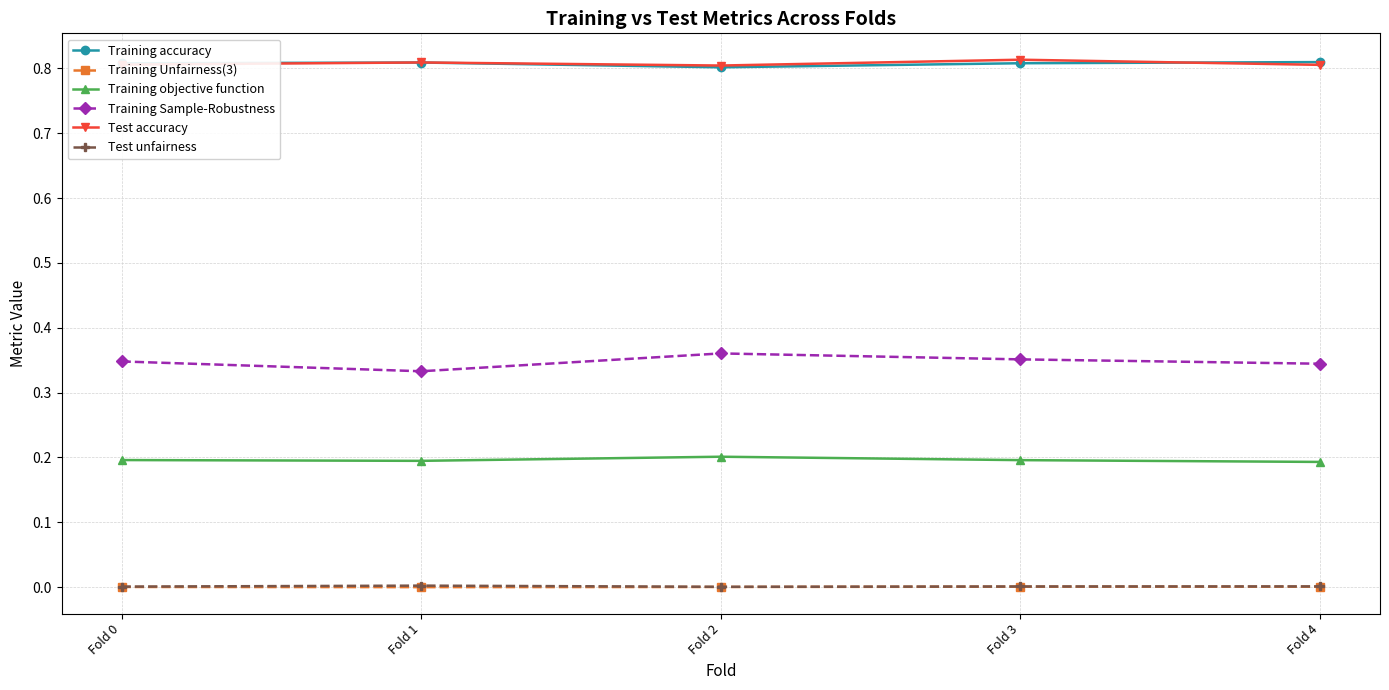

Is it true that Training accuracy equals 0.8 at Fold 0?

True